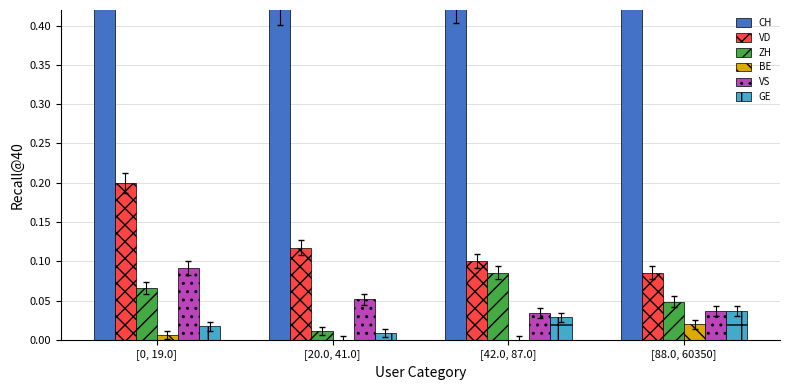

What is the difference between the highest and lowest values at [20.0, 41.0]?

0.4